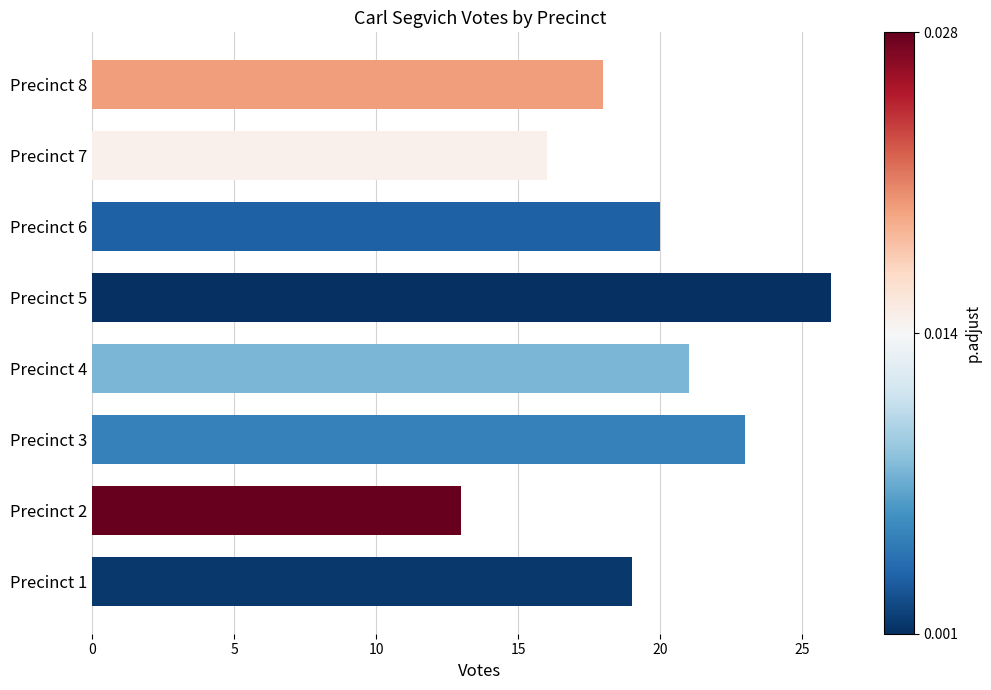

At which category does the chart reach its peak across all series?

Precinct 5